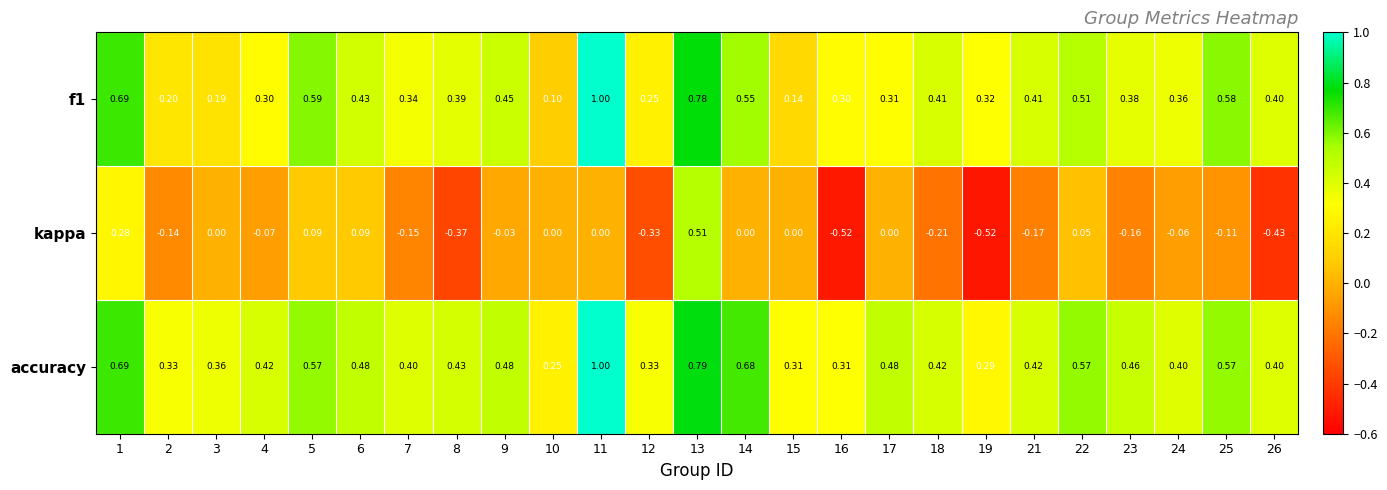

Which series has the widest spread of values?

kappa